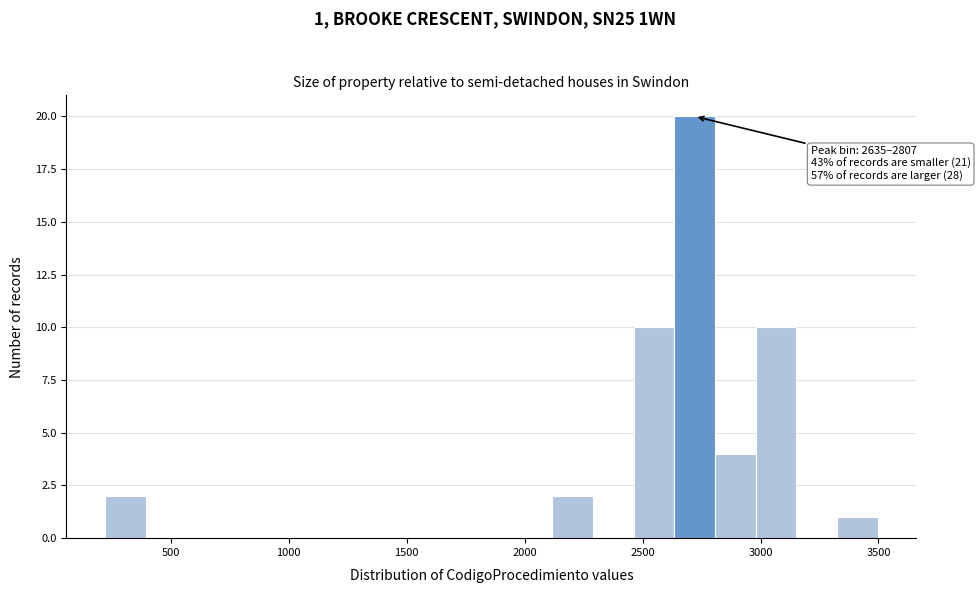

Read against the x-axis, roughly where is the centre of the tallest bar?

2700